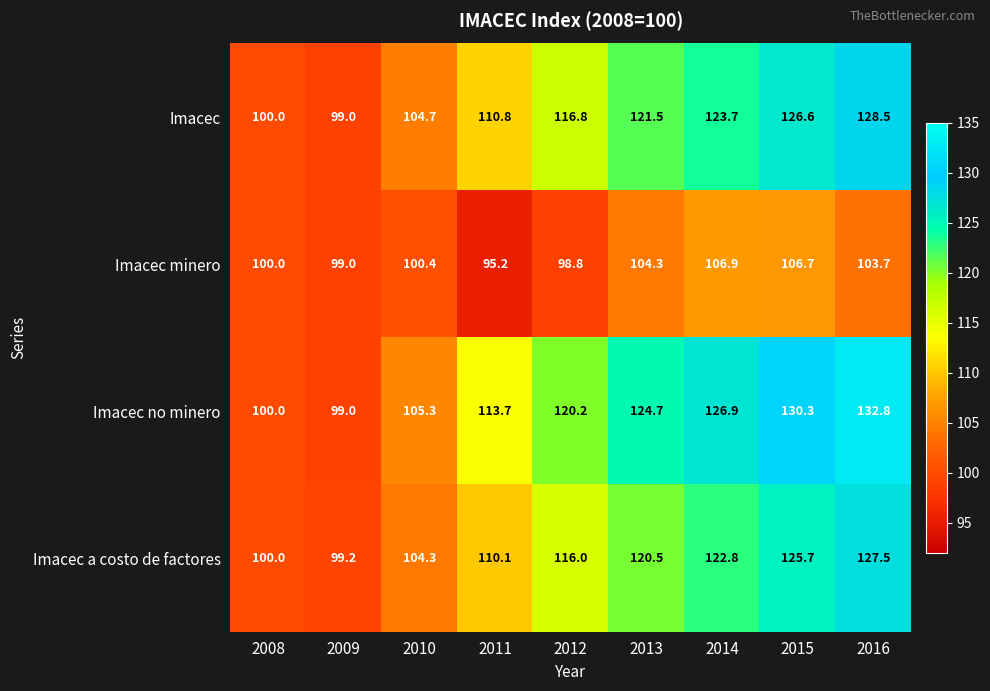

What is the sum of all Imacec values?

1031.6